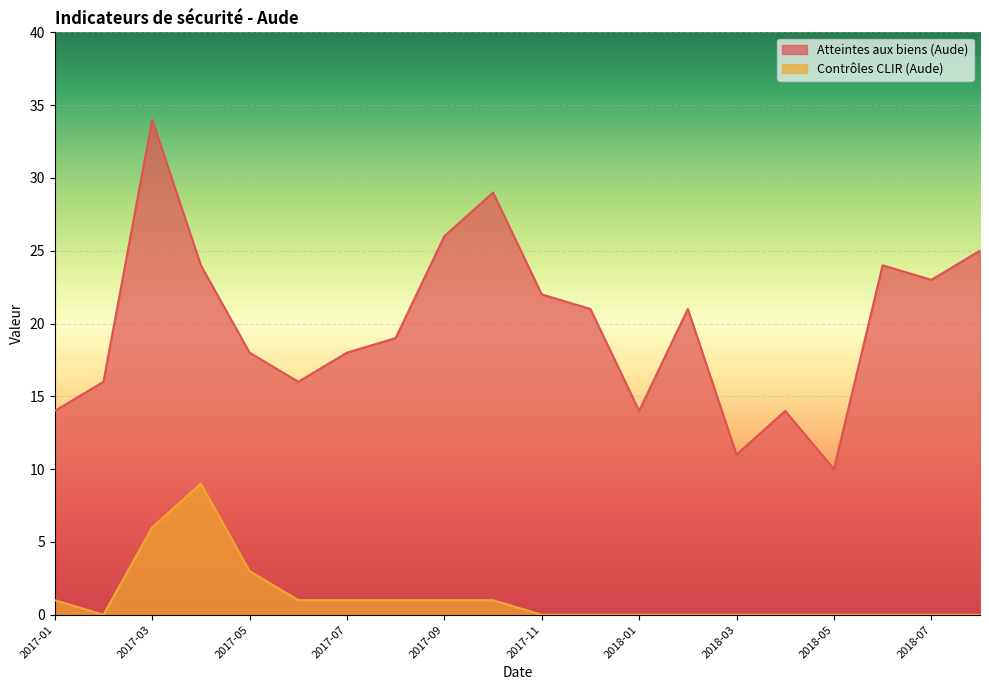

Is the value of Contrôles CLIR (Aude) at 2017-11 greater than the value of Atteintes aux biens (Aude) at 2018-02?

No